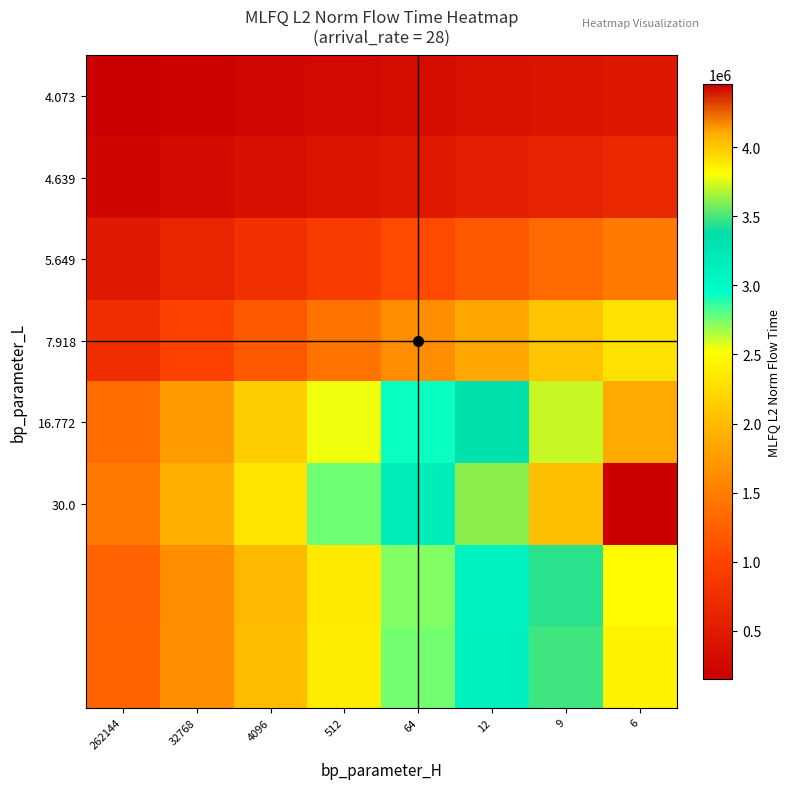

How many series are shown in this chart?

8